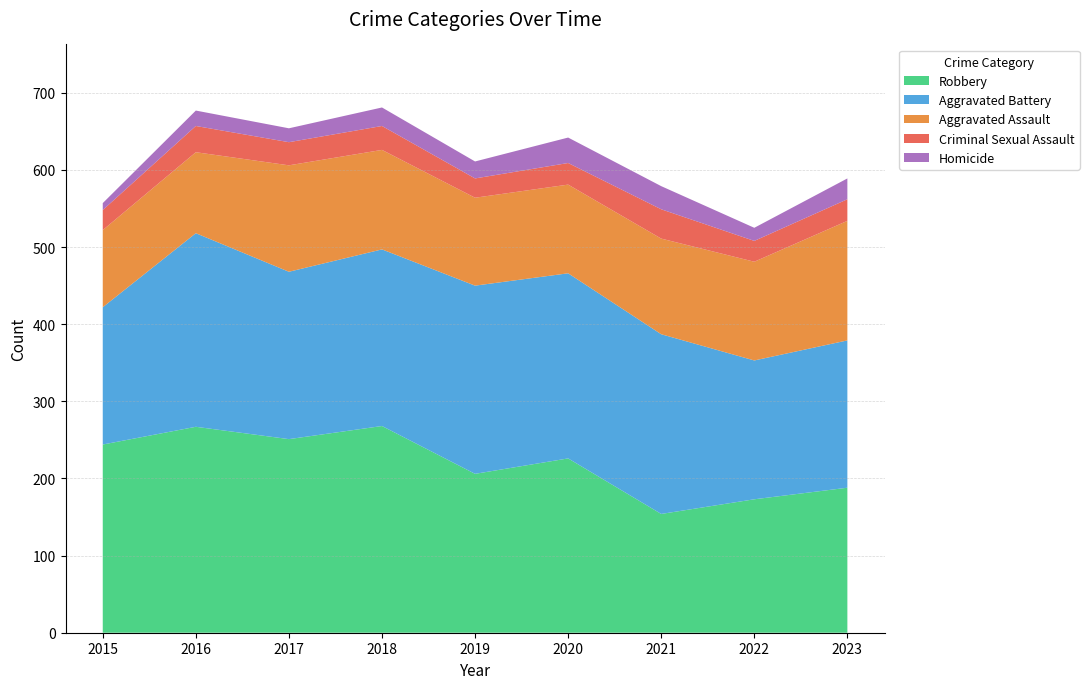

Reading right to left, what are all the values shown in this chart?

Aggravated Assault: 155	128	124	115	114	129	138	105	100
Aggravated Battery: 191	180	233	240	244	229	217	251	178
Criminal Sexual Assault: 28	27	38	28	25	31	30	34	26
Homicide: 27	17	30	33	22	24	18	20	9
Robbery: 188	173	154	226	206	268	251	267	244